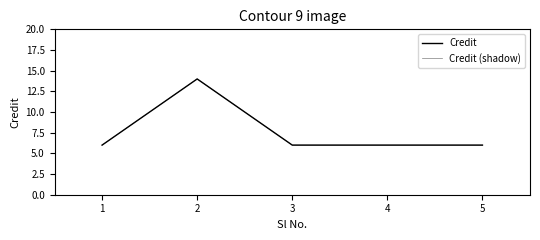

Is this an area chart (filled region under the line)?

No